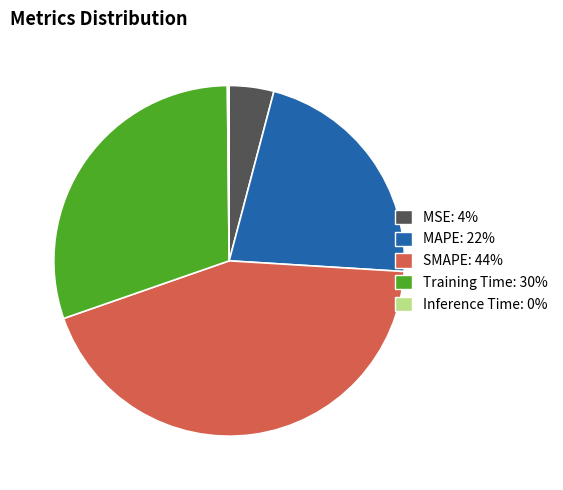

Do SMAPE and MSE together represent more than half of the pie?

No